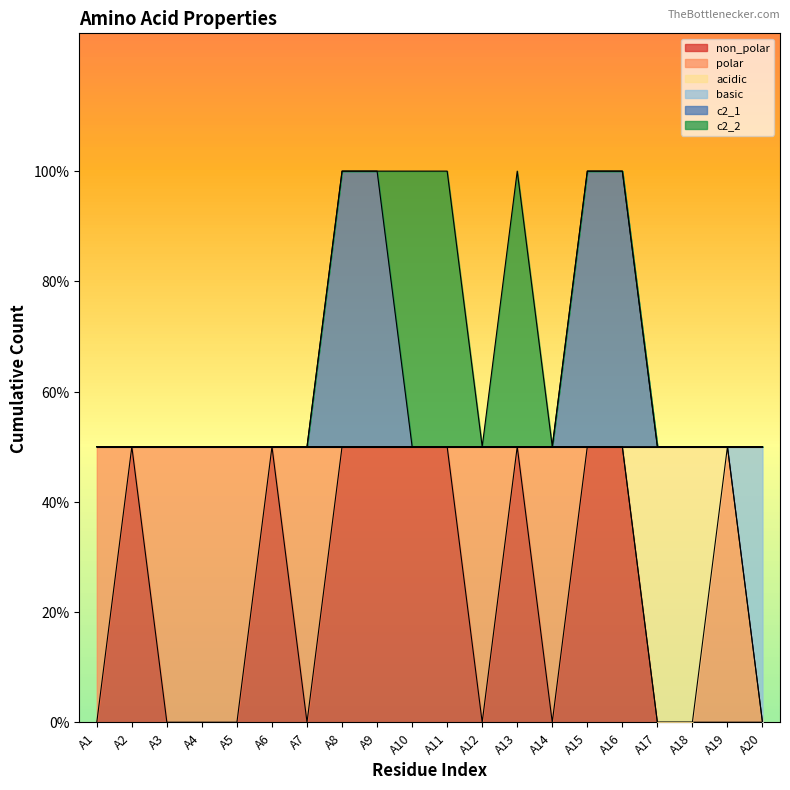

Does the chart display data point markers on the line(s)?

No